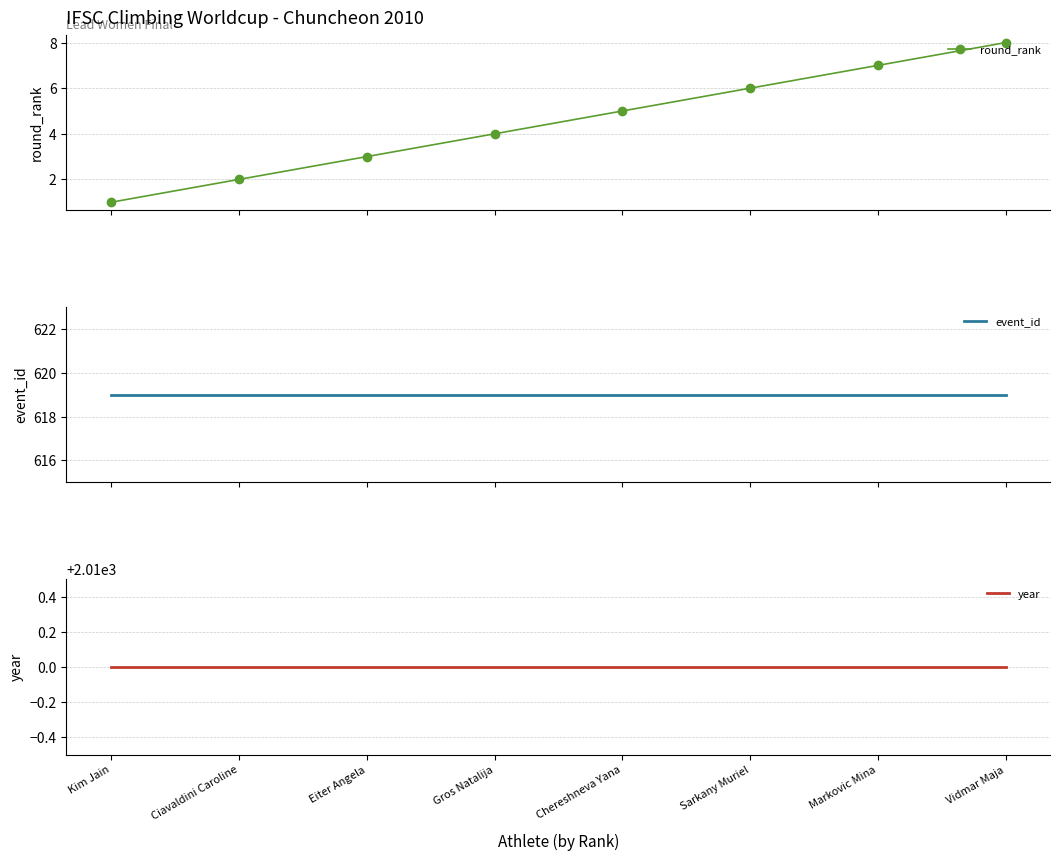

What is the difference between the round_rank values at Kim Jain and Chereshneva Yana?

4